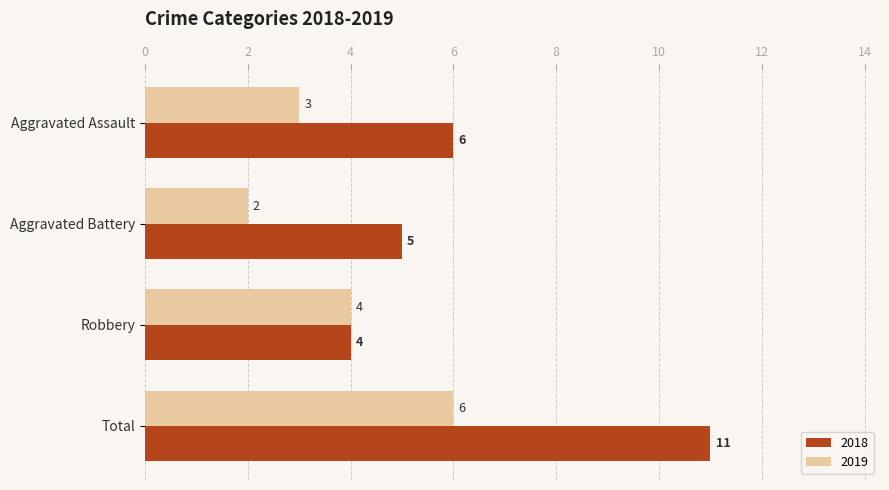

What is the difference between the 2018 values at Aggravated Battery and Total?

6